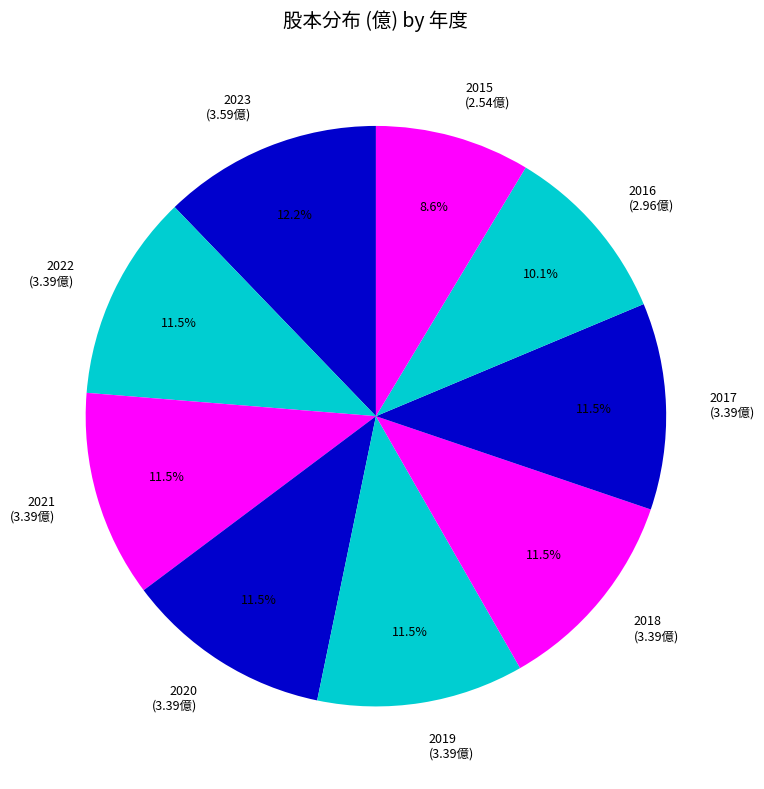

What percentage do 2015 and 2018 together represent?

20.1%